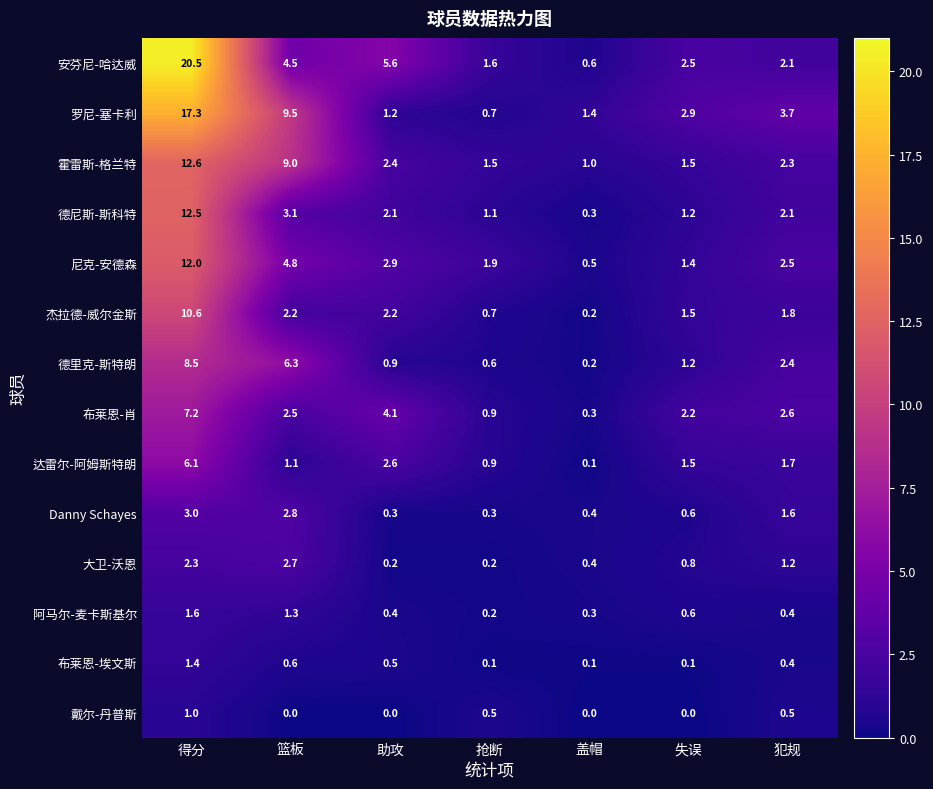

What is the total value across all series at 失误?

18.0